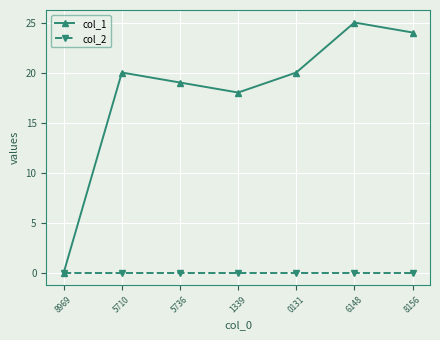

What is the maximum value shown in the chart?

25